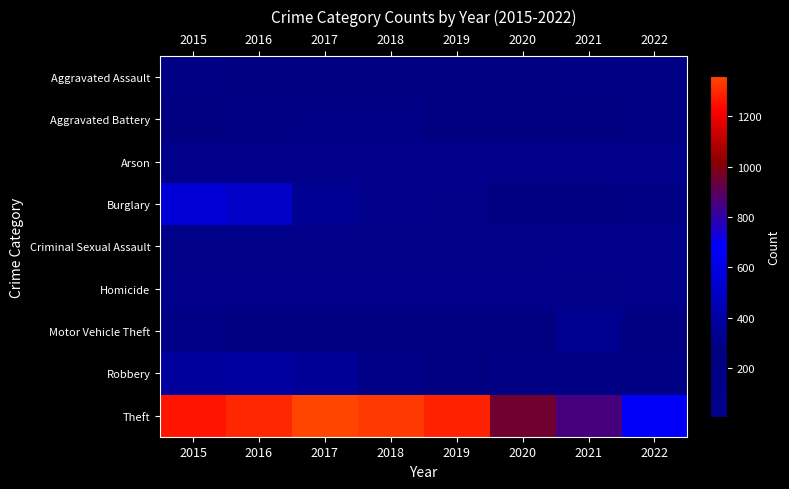

What is the difference between the highest and lowest values at 2016?

1283